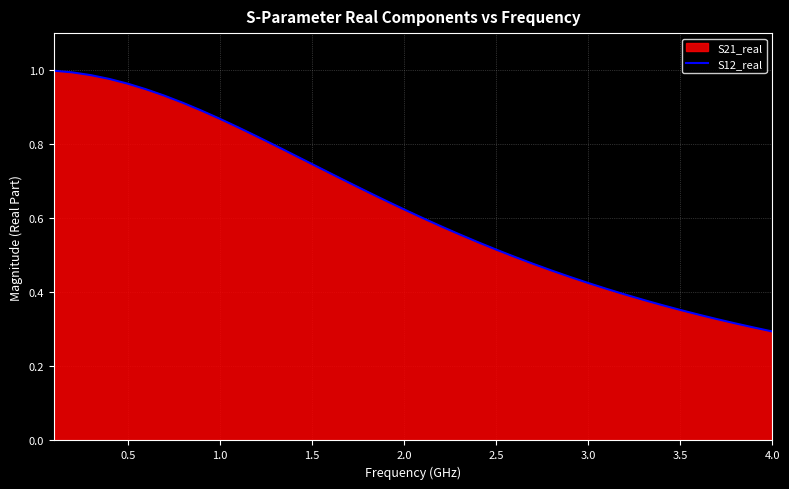

What is the value of the 17th point from the left?

0.7